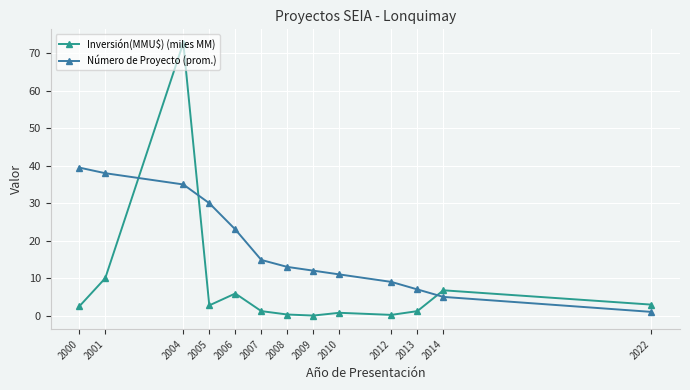

The Inversión(MMU$) (miles MM) series shows 1.7 at 2006. True or false?

False